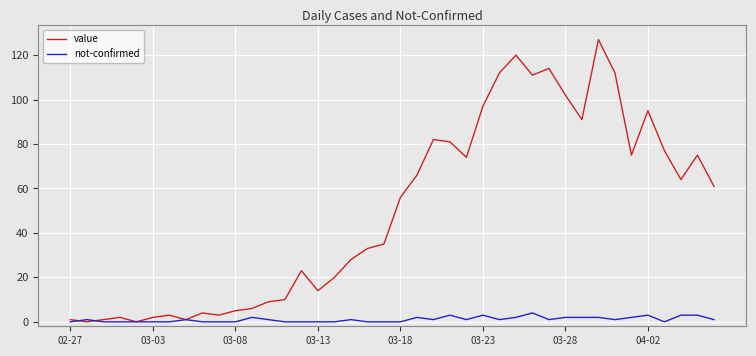

How many categories are shown in the chart?

40